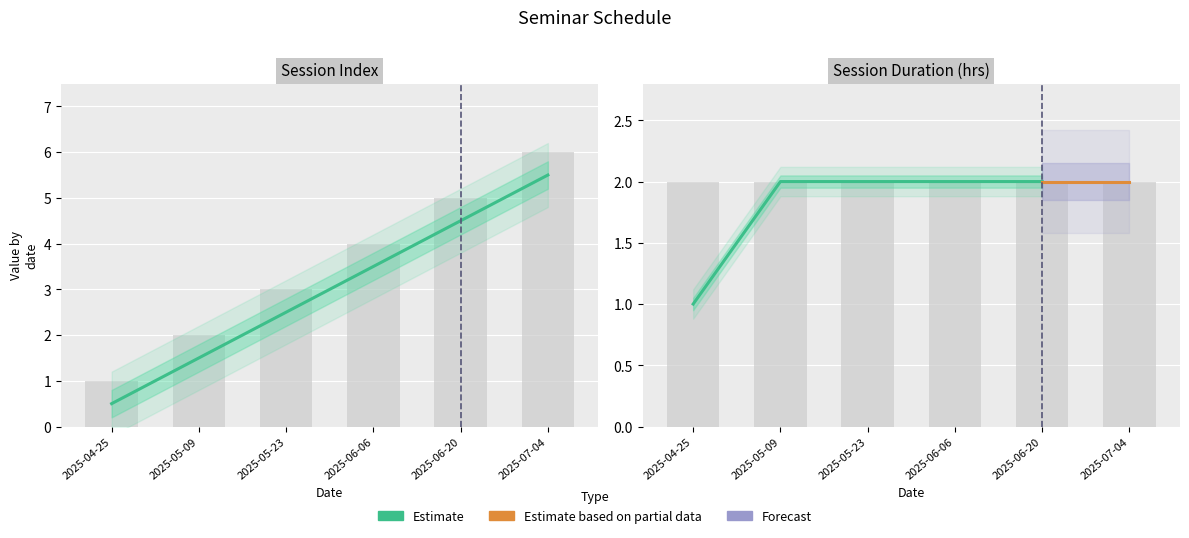

Is it true that the value at 2025-05-09 is 1.5?

True